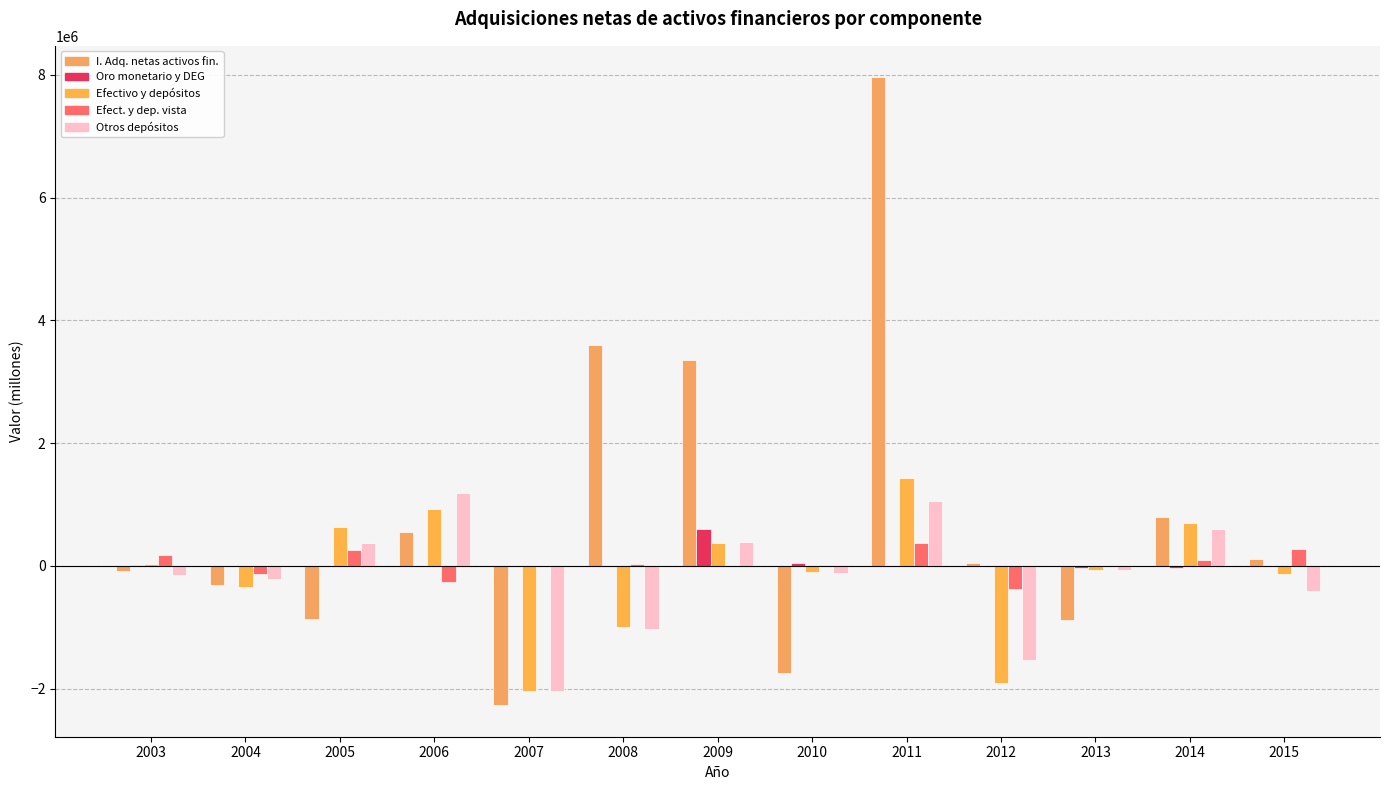

Are the bars horizontal?

No